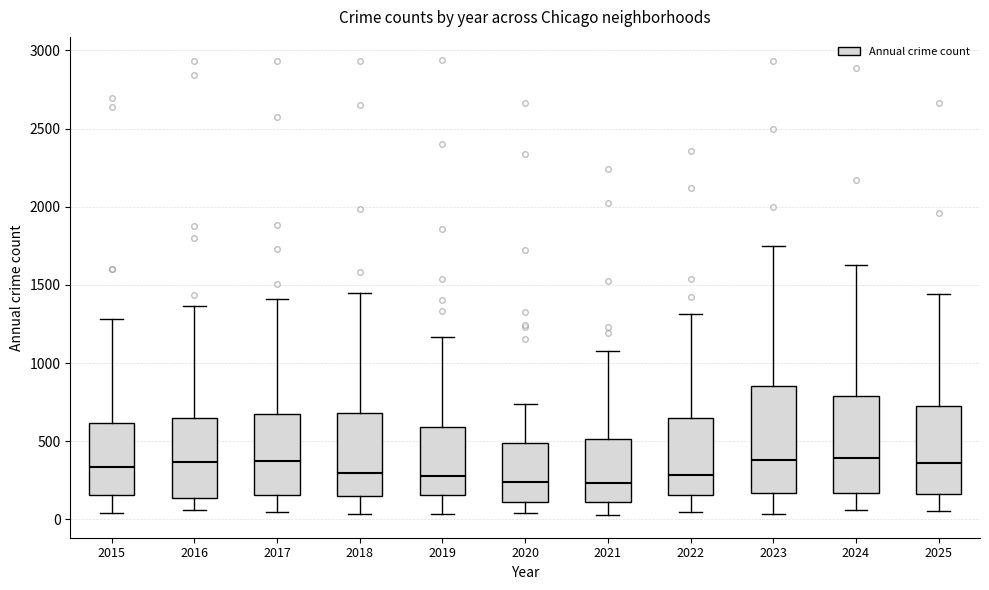

Which box is the tallest, from its lower edge to its upper edge?

2023